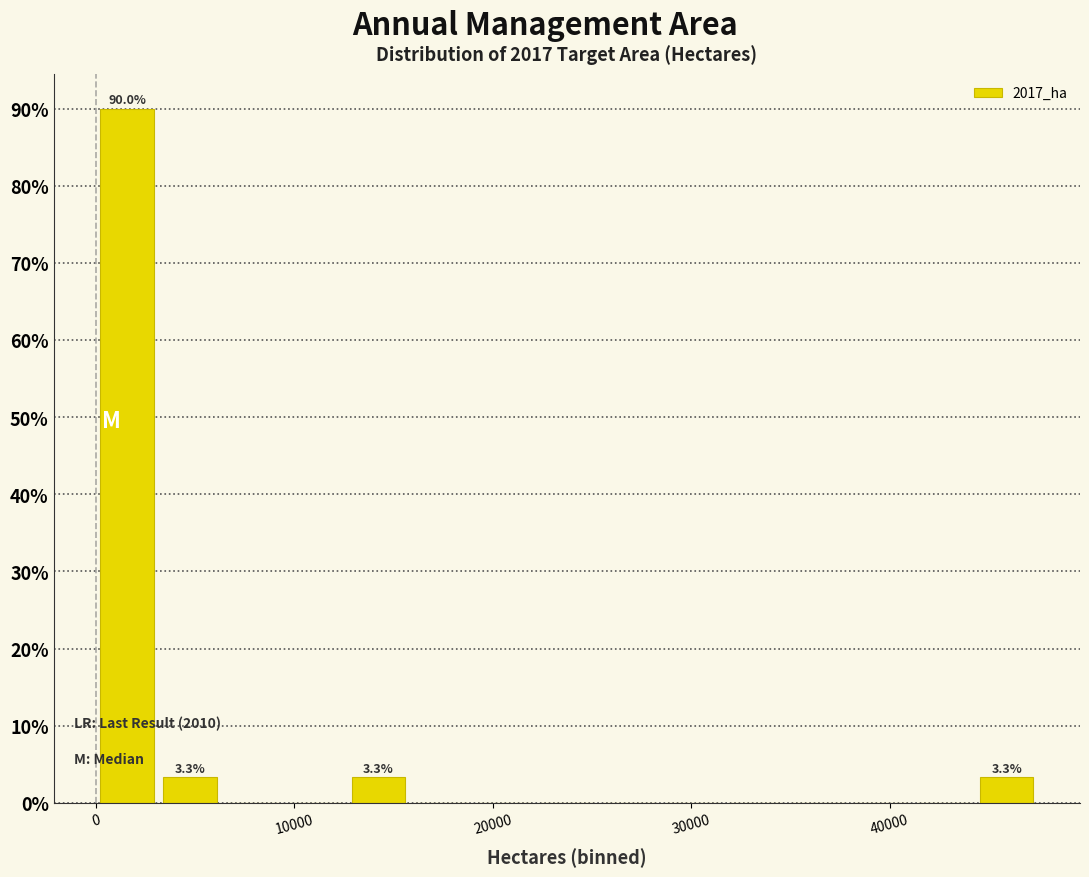

Read against the x-axis, roughly where is the centre of the tallest bar?

2000